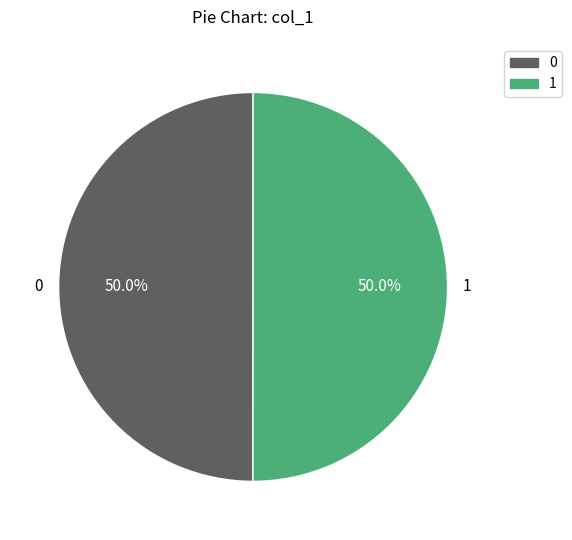

What is the ratio of the value at 0 to the value at 1?

1.0